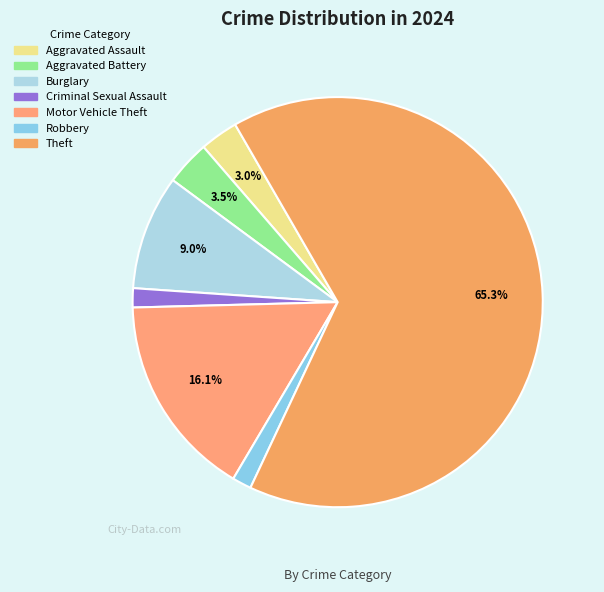

How many slices are in this pie chart?

7